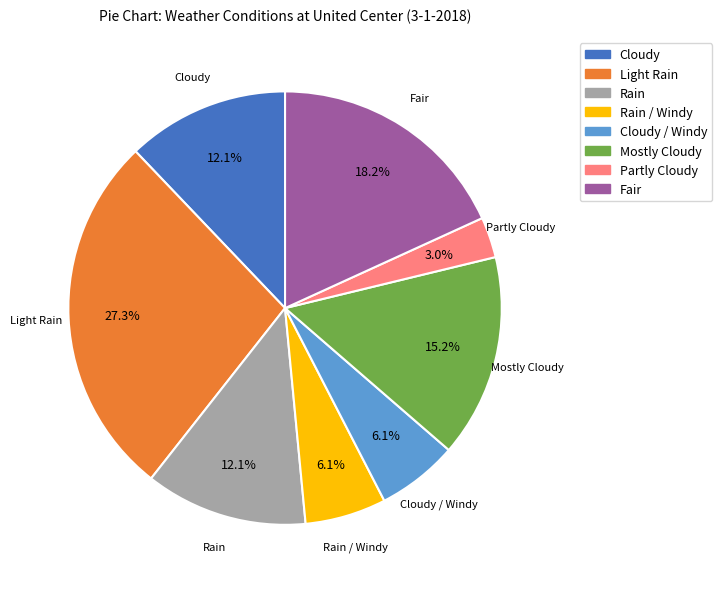

Is there a majority slice in this chart?

No